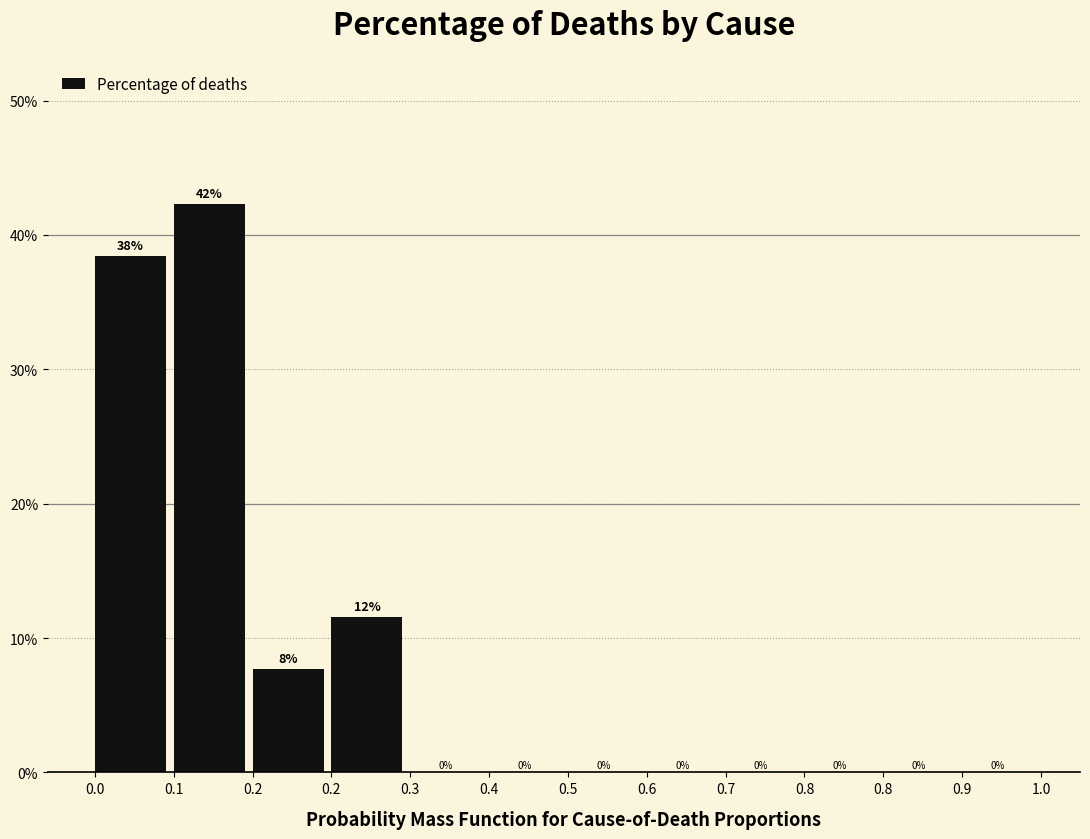

Are the bars horizontal?

No